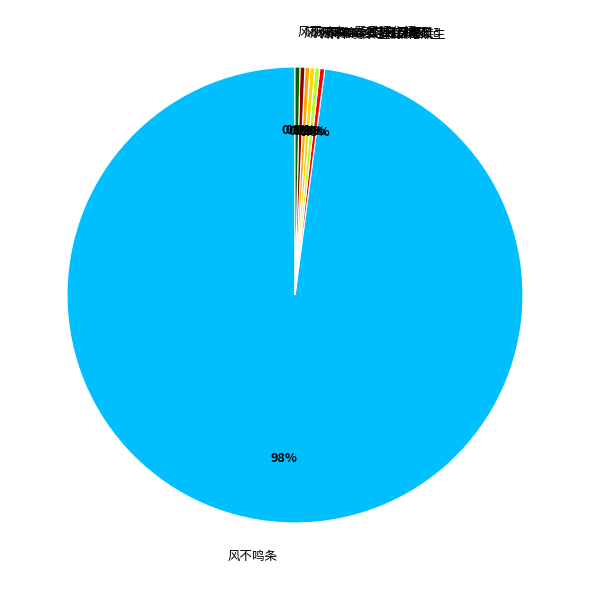

Which category has the biggest portion of the pie?

风不鸣条